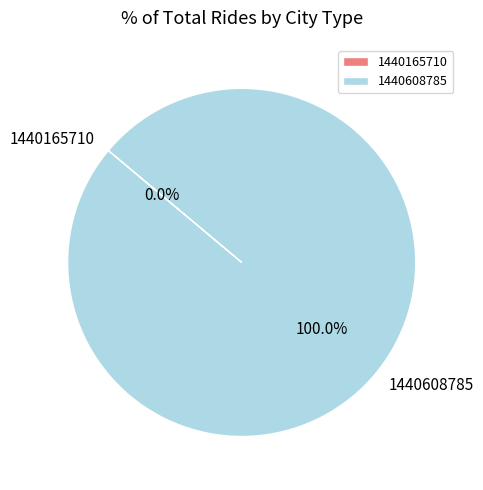

Is the sum of 1440608785 and 1440165710 greater than half?

Yes